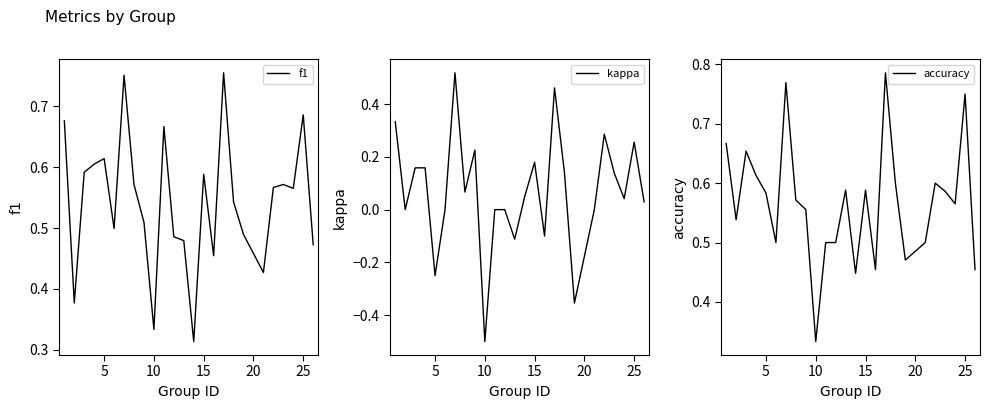

What is the average value of the f1 series?

0.5